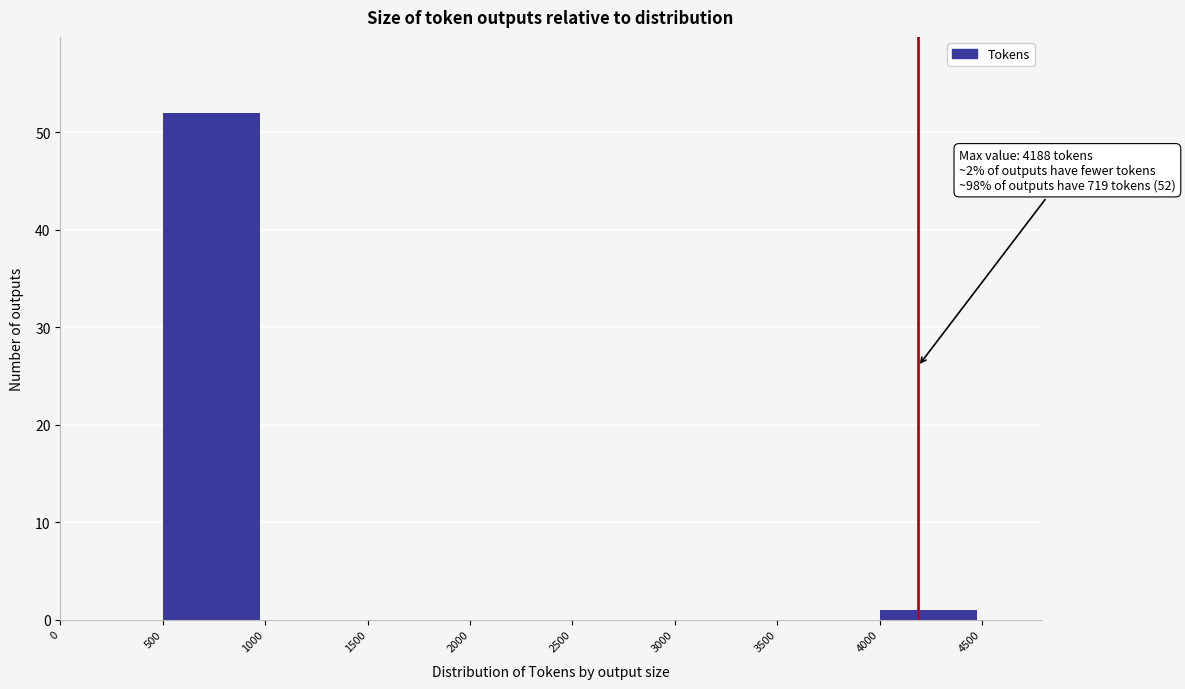

Which range on the x-axis has the tallest bar?

500 to 1000